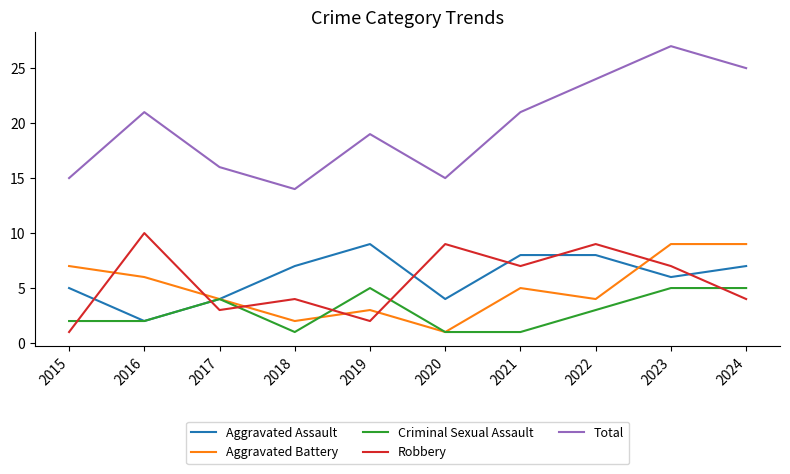

At which label does Aggravated Battery reach its minimum?

2020